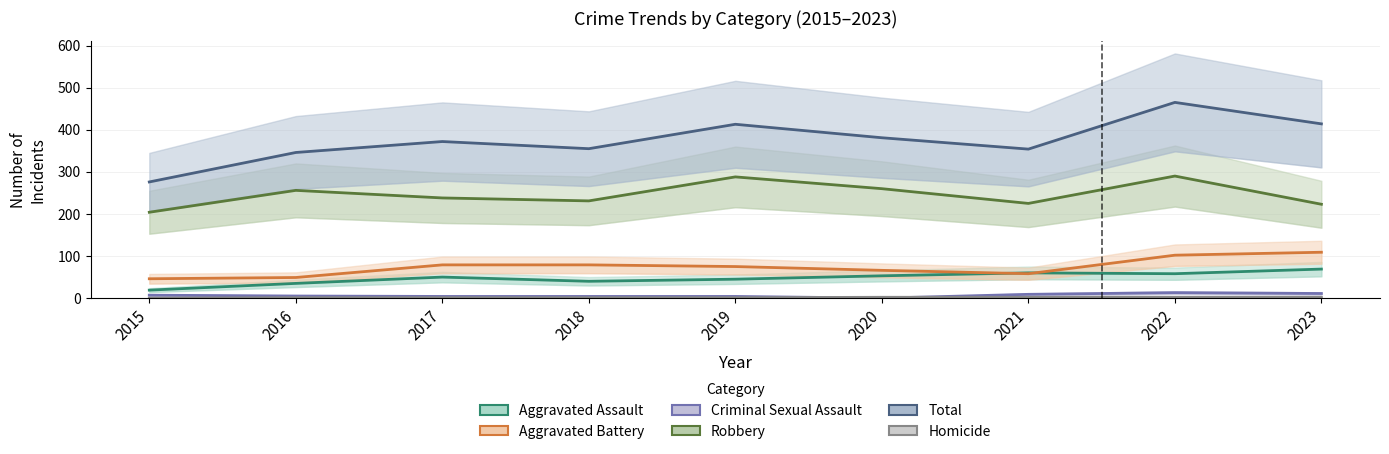

True or false: Criminal Sexual Assault and Robbery intersect in this chart.

False